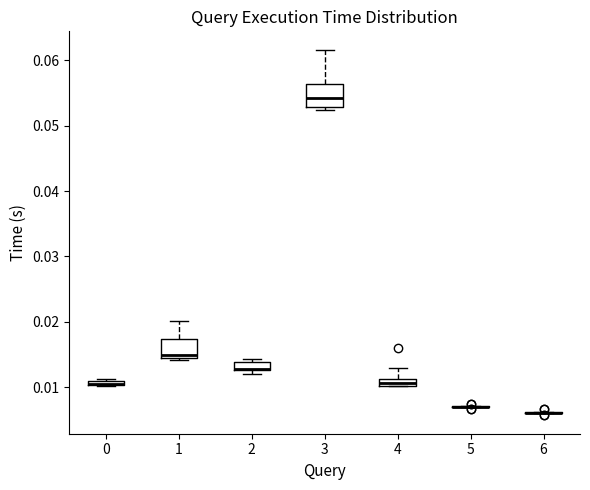

Where is the lower edge of the box at x = 0 on the y-axis? The values are not printed on the chart, so give them approximately, as read against the axis.

0.010